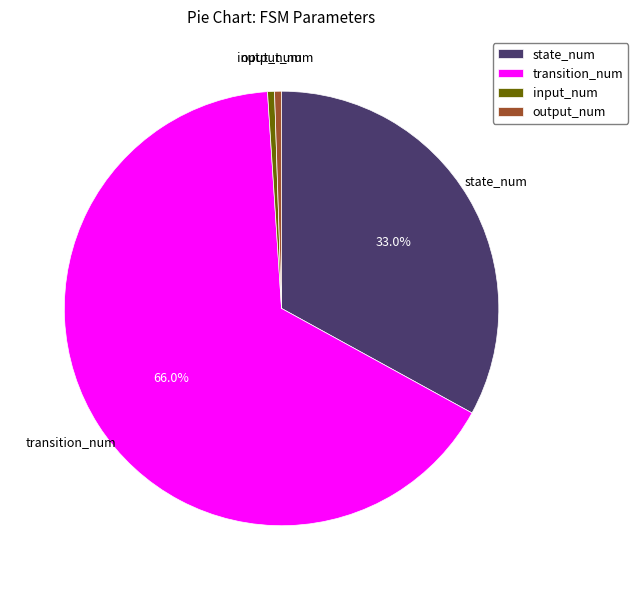

Which category accounts for the majority?

transition_num